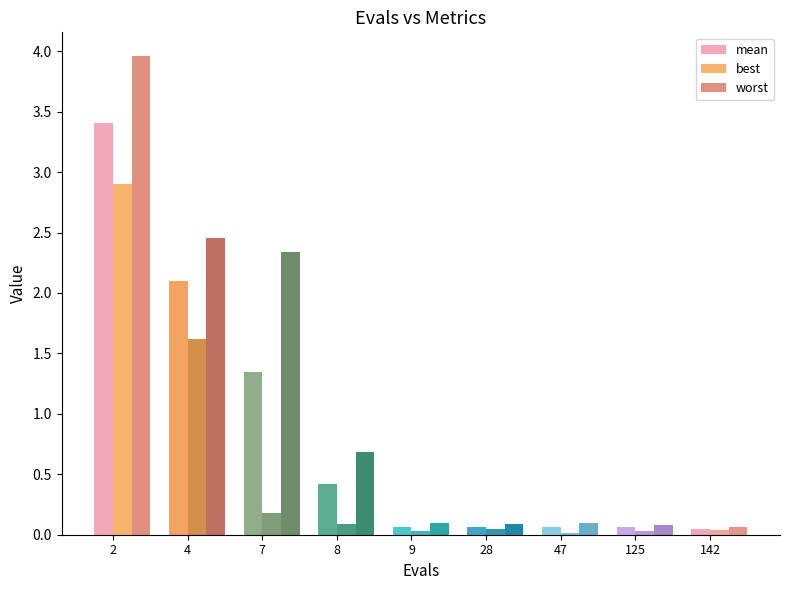

What is the spread (max minus min) of values at 4?

0.8